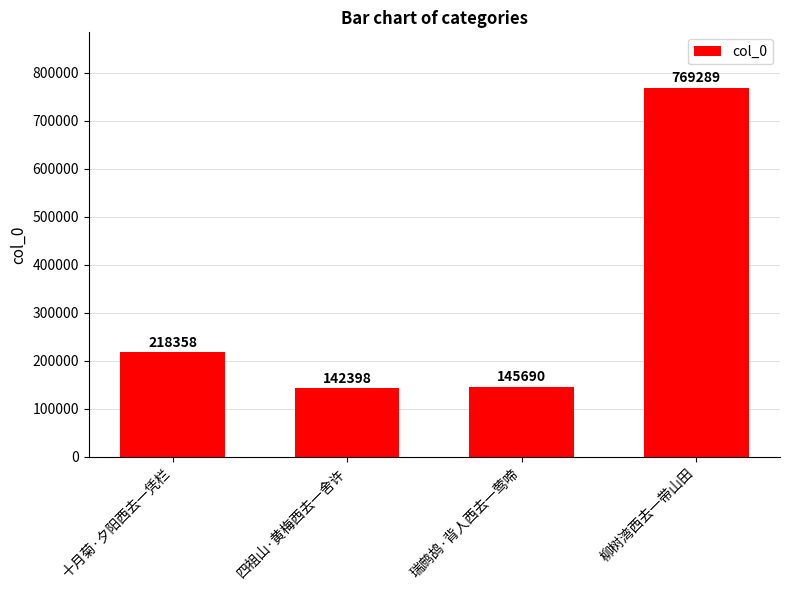

Reading right to left, what are all the values shown in this chart?

柳树湾西去一带山田=769289	瑞鹧鸪·背人西去一莺啼=145690	四祖山·黄梅西去一舍许=142398	十月菊·夕阳西去一凭栏=218358